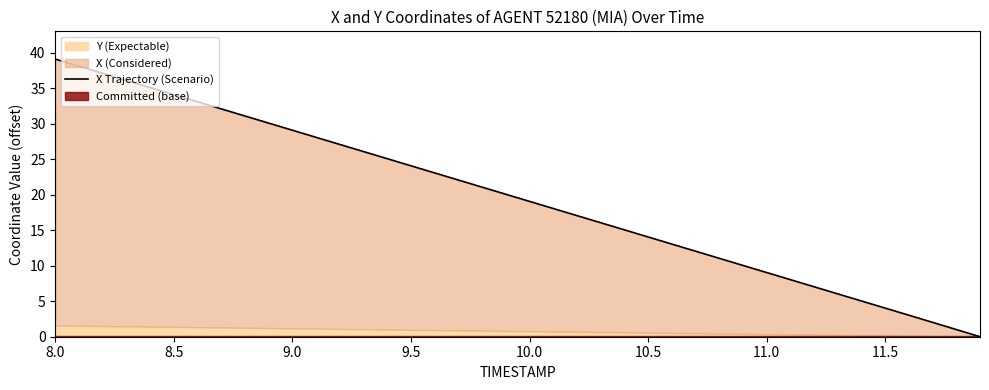

Does the chart display data point markers on the line(s)?

No